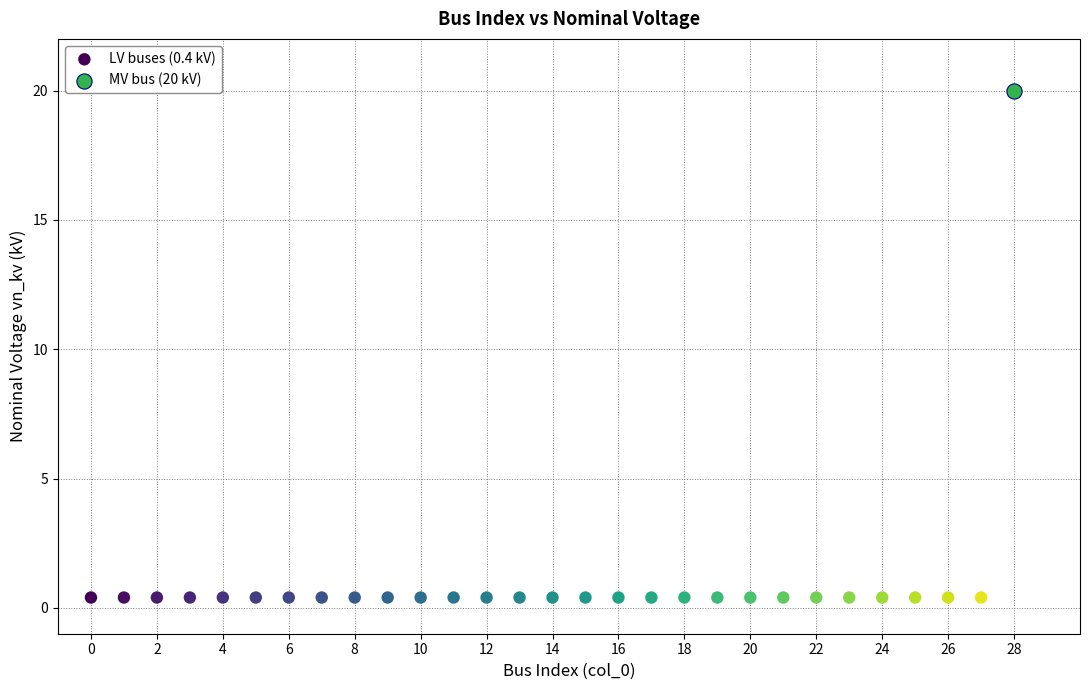

What are all the series names shown in the legend?

LV buses (0.4 kV), MV bus (20 kV)